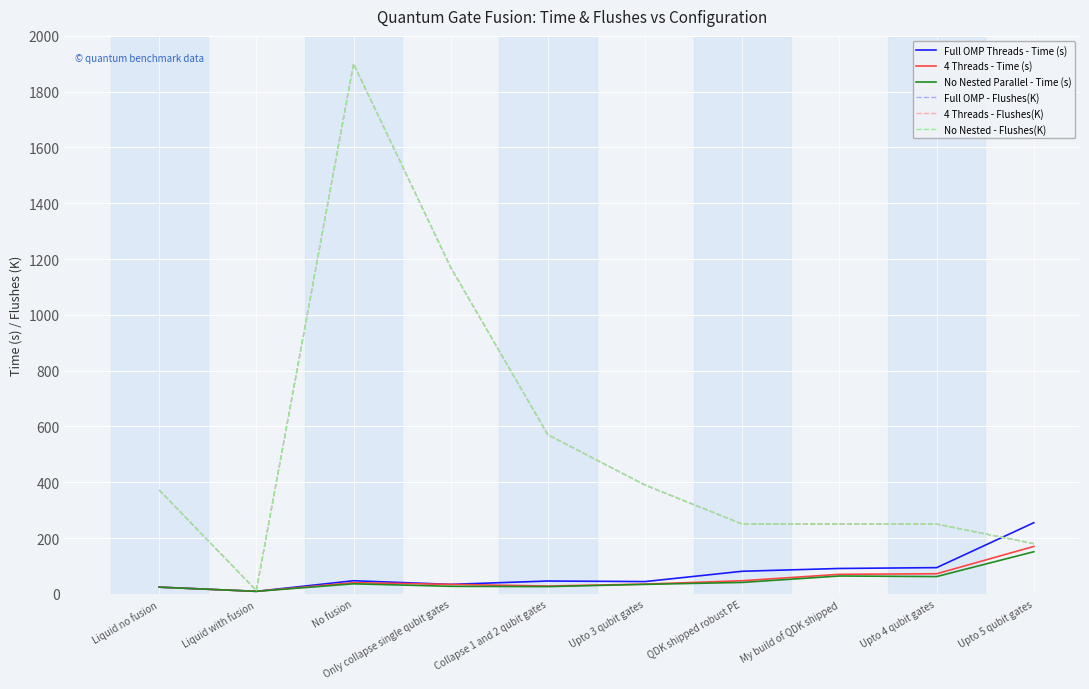

Is this an area chart (filled region under the line)?

No